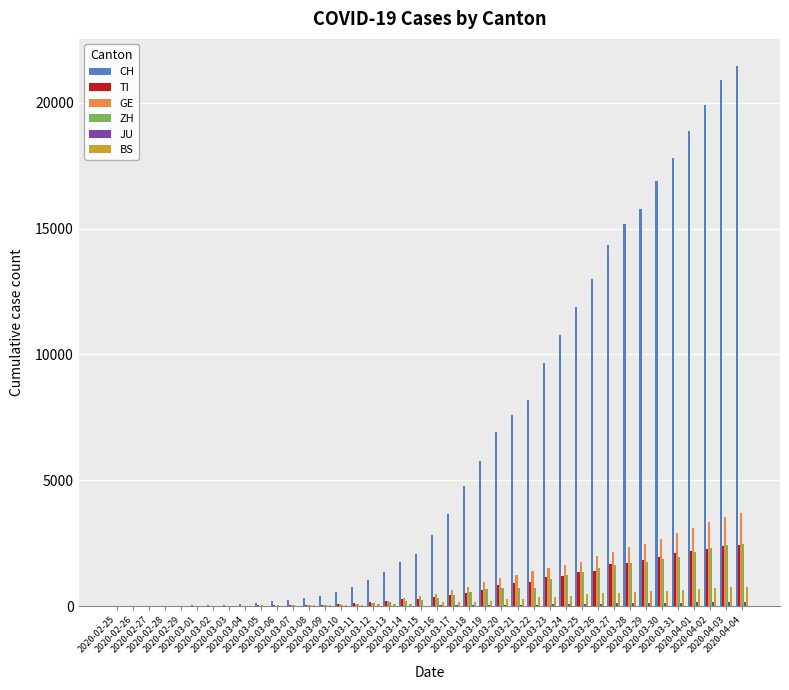

What is the highest value of the CH series?

21470